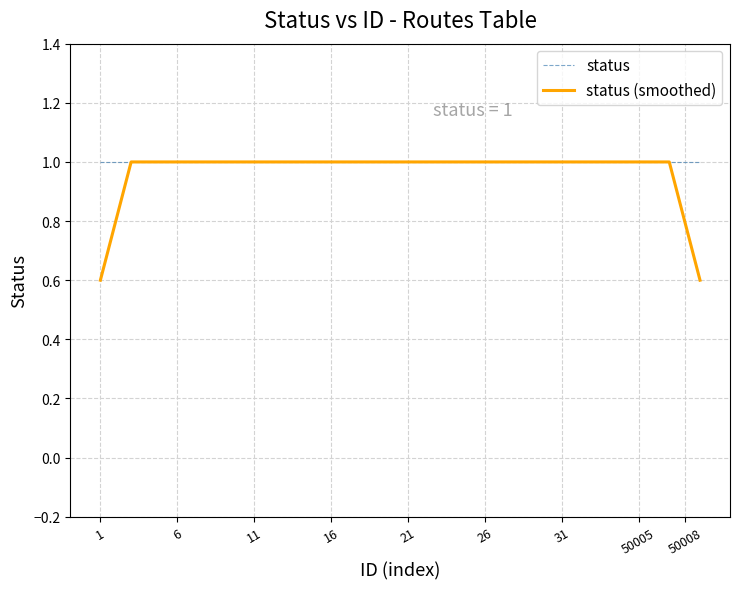

What is the difference between the second highest and minimum values in the status (smoothed) series?

0.4